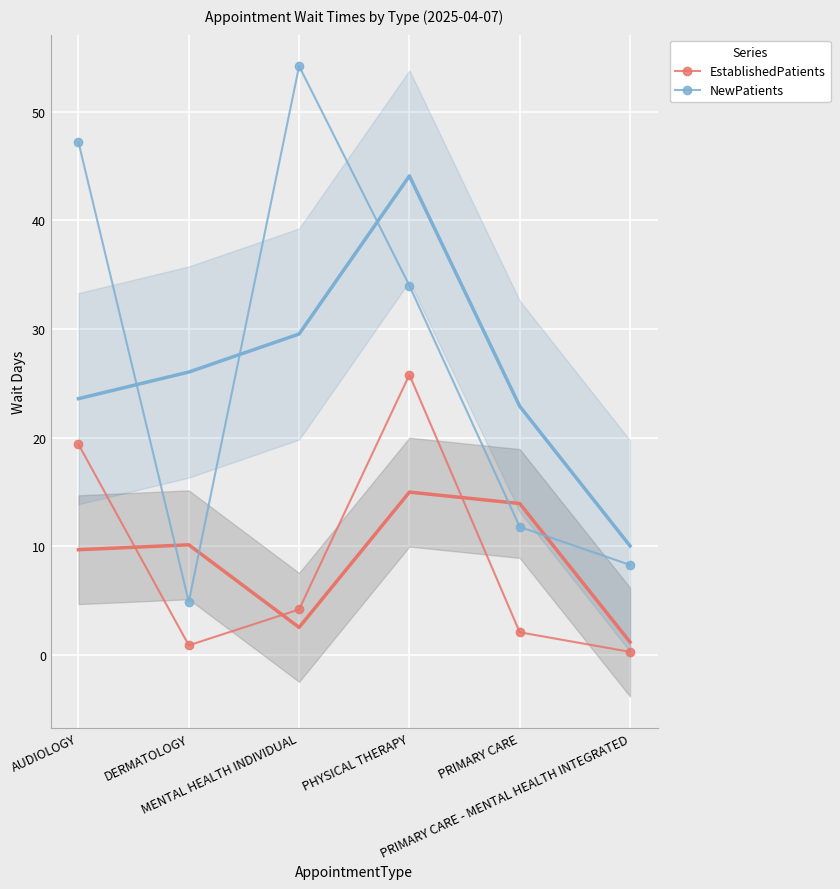

In NewPatients, how many points are higher than both neighbors (excluding endpoints)?

1